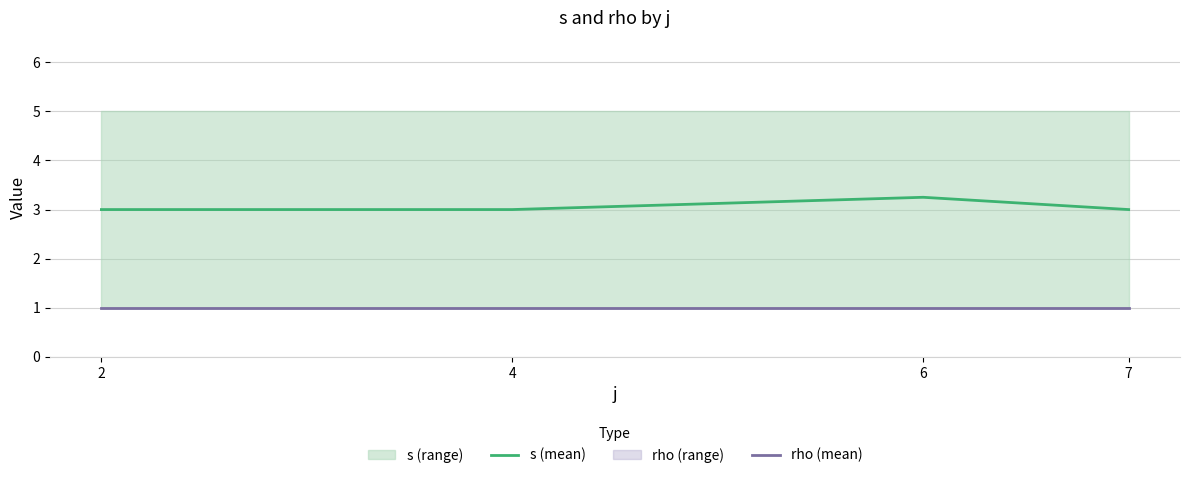

True or false: s (mean) and rho (mean) cross at least once.

False